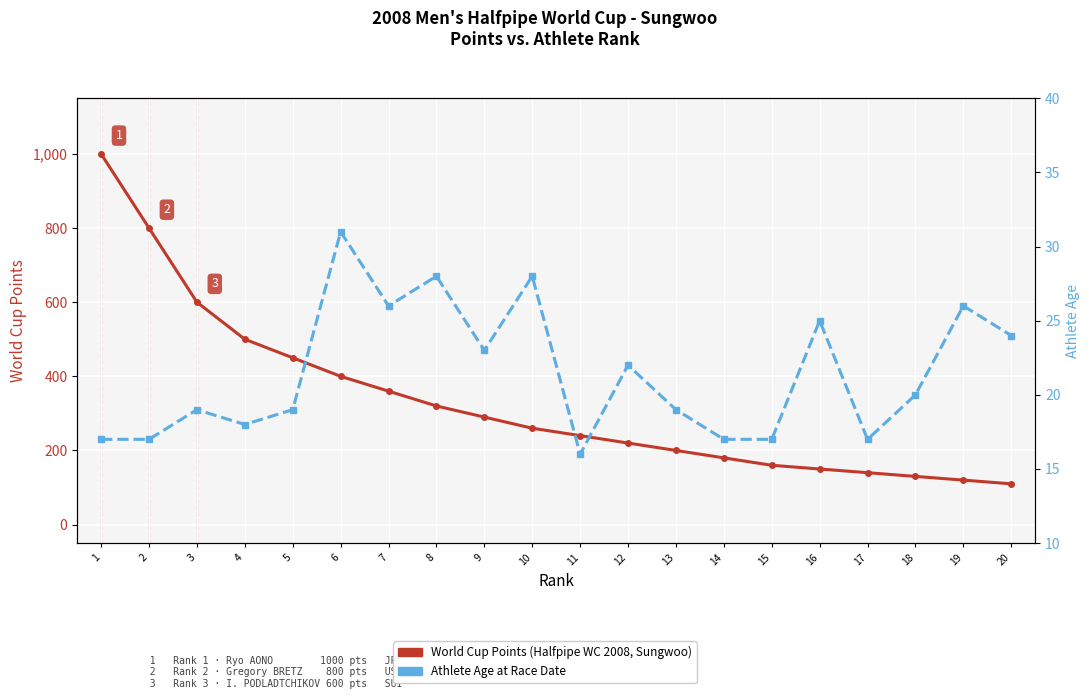

At which label is Athlete Age closest to 23?

9